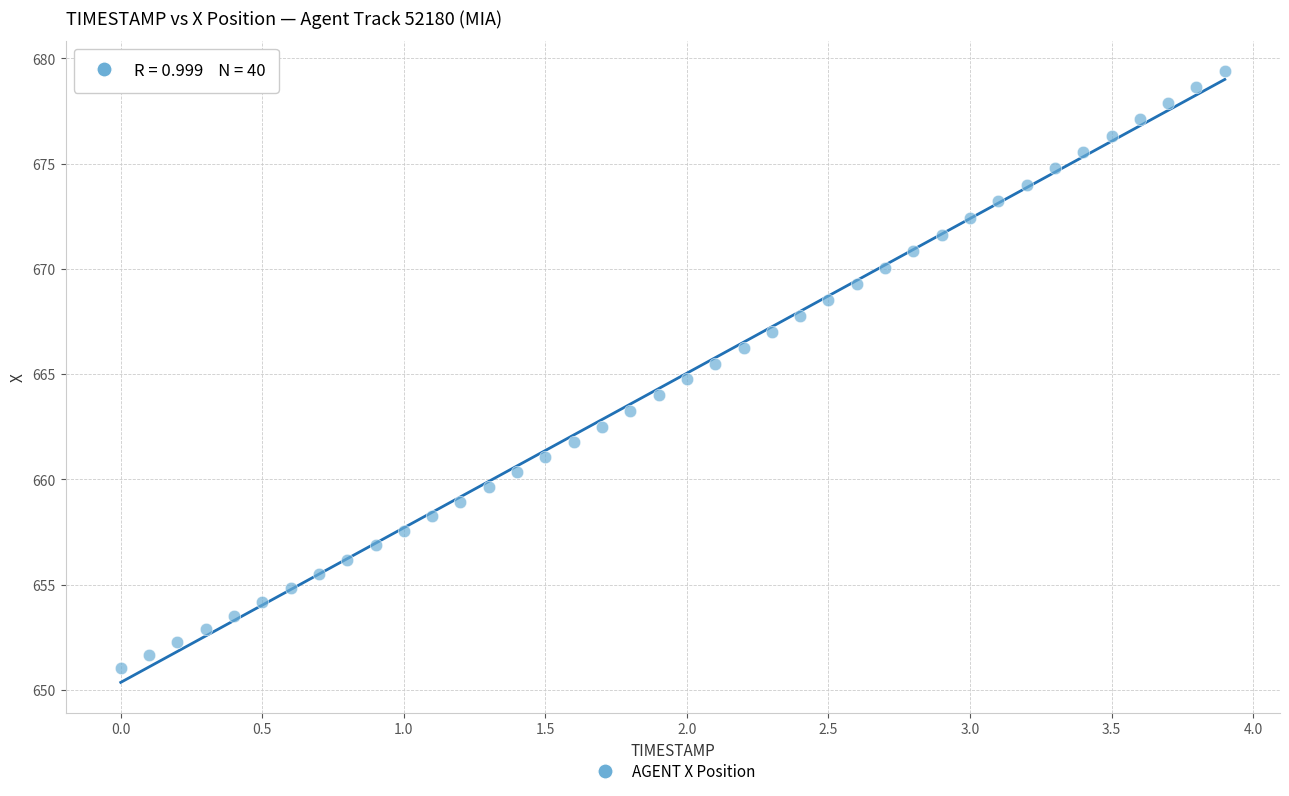

What is the range of X values (max minus min)?

3.9